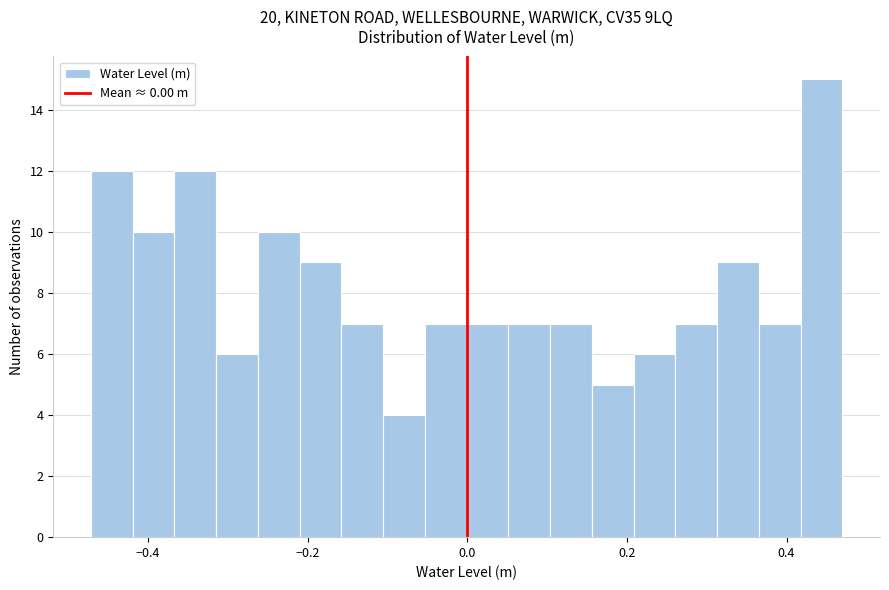

Around what value on the x-axis is the tallest bar? Give the approximate position of its centre, as read against the axis.

0.44